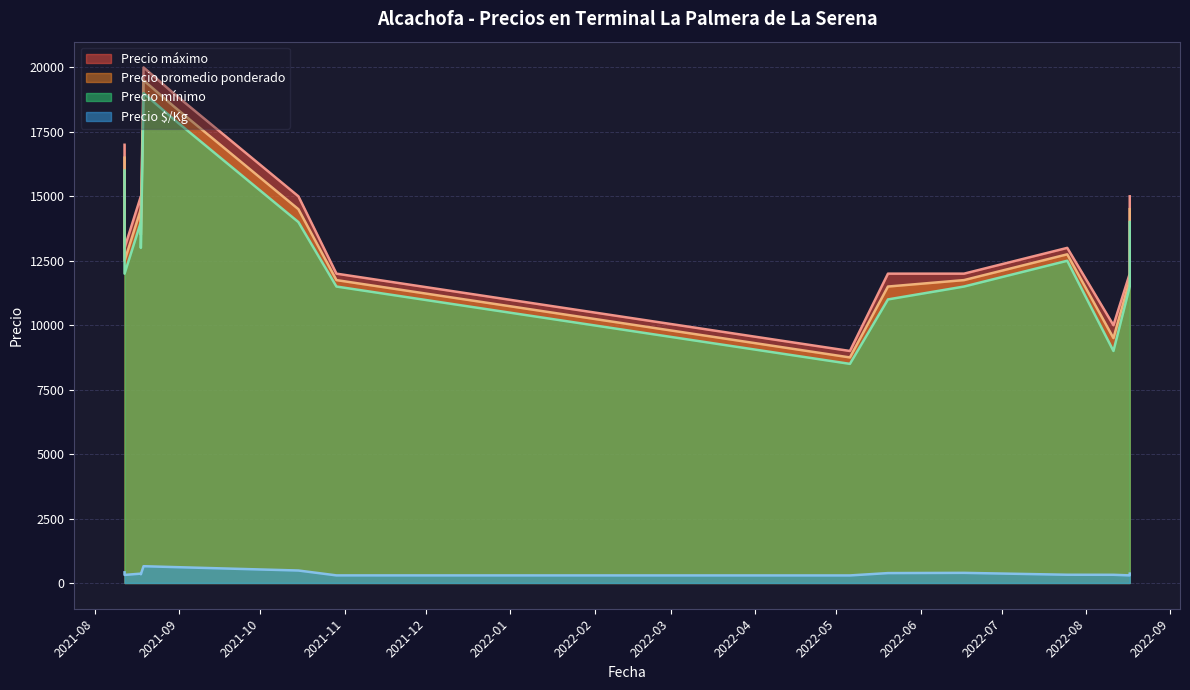

Reading right to left, extract all data points from this chart.

Precio $/Kg: 2022-08-17=362	2022-08-17=294	2022-08-11=317	2022-07-25=319	2022-06-17=392	2022-05-20=383	2022-05-06=292	2021-10-29=294	2021-10-15=483	2021-08-30=617	2021-08-19=650	2021-08-18=338	2021-08-18=362	2021-08-12=312	2021-08-12=412
Precio mínimo: 2022-08-17=14000	2022-08-17=11500	2022-08-11=9000	2022-07-25=12500	2022-06-17=11500	2022-05-20=11000	2022-05-06=8500	2021-10-29=11500	2021-10-15=14000	2021-08-30=18000	2021-08-19=19000	2021-08-18=13000	2021-08-18=14000	2021-08-12=12000	2021-08-12=16000
Precio promedio ponderado: 2022-08-17=14500	2022-08-17=11750	2022-08-11=9500	2022-07-25=12750	2022-06-17=11750	2022-05-20=11500	2022-05-06=8750	2021-10-29=11750	2021-10-15=14500	2021-08-30=18500	2021-08-19=19500	2021-08-18=13500	2021-08-18=14500	2021-08-12=12500	2021-08-12=16500
Precio máximo: 2022-08-17=15000	2022-08-17=12000	2022-08-11=10000	2022-07-25=13000	2022-06-17=12000	2022-05-20=12000	2022-05-06=9000	2021-10-29=12000	2021-10-15=15000	2021-08-30=19000	2021-08-19=20000	2021-08-18=14000	2021-08-18=15000	2021-08-12=13000	2021-08-12=17000